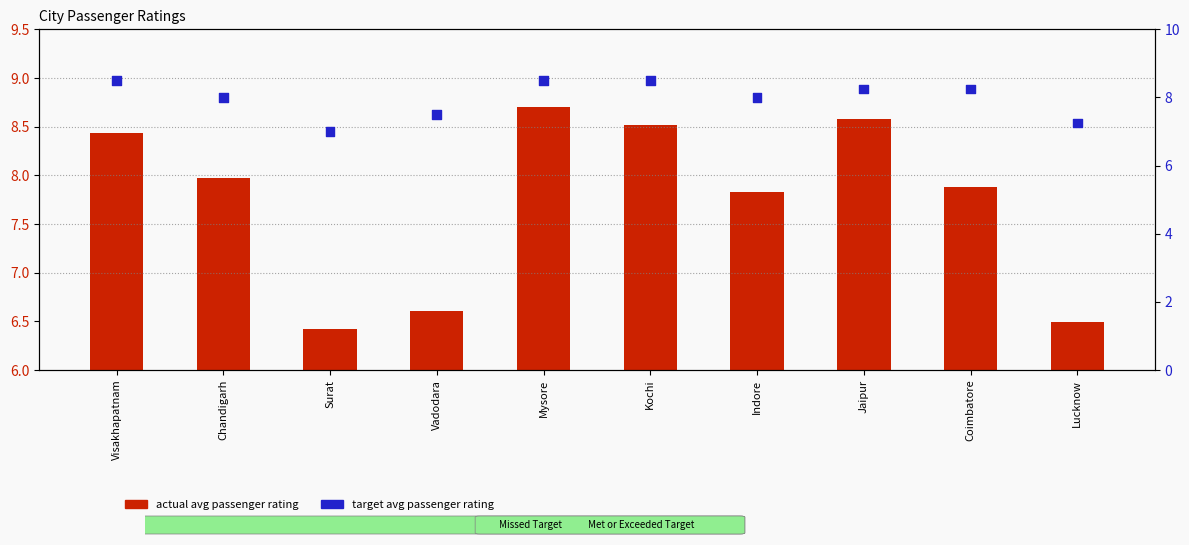

Which series reaches the maximum Y coordinate?

actual avg passenger rating